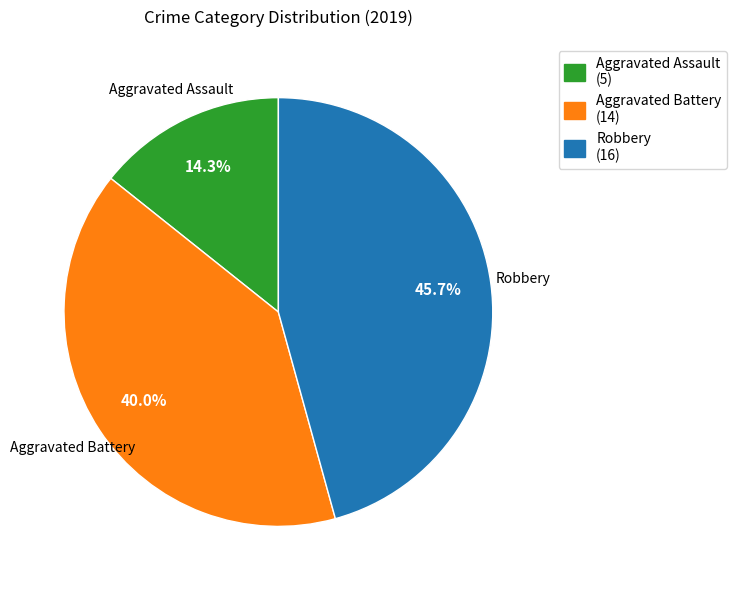

Combined, do Aggravated Battery and Aggravated Assault account for over 50%?

Yes